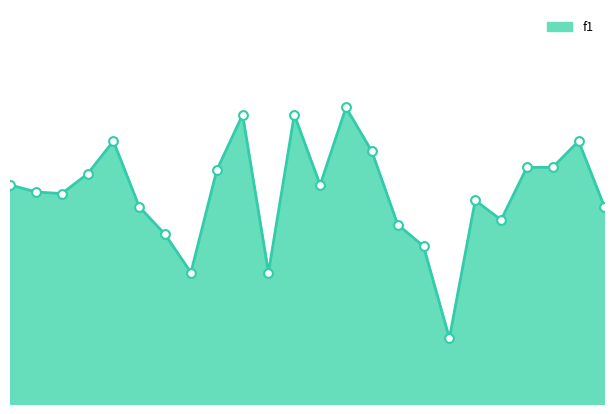

How many lines are shown in the chart?

1